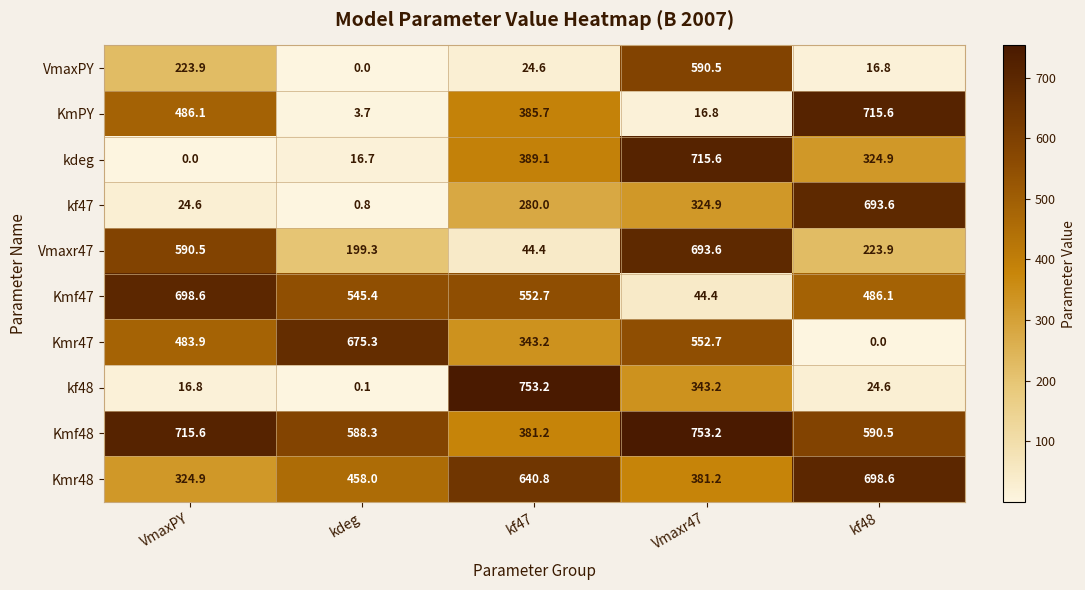

What is the highest value of the Kmf47 series?

698.6